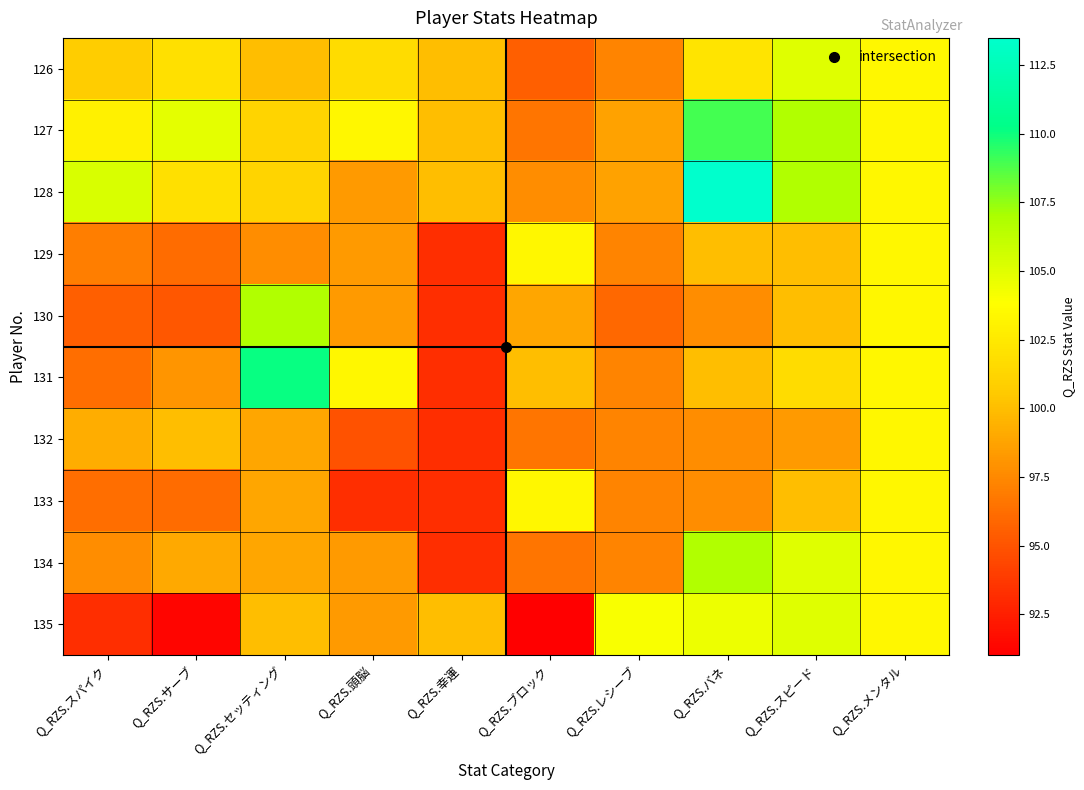

Reading left to right, transcribe all the data shown in this chart.

126: Q_RZS.スパイク=100.7	Q_RZS.サーブ=101.9	Q_RZS.セッティング=100.0	Q_RZS.頭脳=101.7	Q_RZS.幸運=100.0	Q_RZS.ブロック=95.5	Q_RZS.レシーブ=97.3	Q_RZS.バネ=102.2	Q_RZS.スピード=105.1	Q_RZS.メンタル=103.4
127: Q_RZS.スパイク=103.0	Q_RZS.サーブ=104.8	Q_RZS.セッティング=101.1	Q_RZS.頭脳=103.4	Q_RZS.幸運=100.0	Q_RZS.ブロック=96.6	Q_RZS.レシーブ=98.7	Q_RZS.バネ=109.0	Q_RZS.スピード=106.7	Q_RZS.メンタル=103.4
128: Q_RZS.スパイク=105.2	Q_RZS.サーブ=101.9	Q_RZS.セッティング=101.1	Q_RZS.頭脳=98.3	Q_RZS.幸運=100.0	Q_RZS.ブロック=97.8	Q_RZS.レシーブ=98.7	Q_RZS.バネ=113.5	Q_RZS.スピード=106.7	Q_RZS.メンタル=103.4
129: Q_RZS.スパイク=97.0	Q_RZS.サーブ=96.1	Q_RZS.セッティング=97.8	Q_RZS.頭脳=98.3	Q_RZS.幸運=93.3	Q_RZS.ブロック=103.4	Q_RZS.レシーブ=97.3	Q_RZS.バネ=100.0	Q_RZS.スピード=100.0	Q_RZS.メンタル=103.4
130: Q_RZS.スパイク=95.5	Q_RZS.サーブ=95.2	Q_RZS.セッティング=106.7	Q_RZS.頭脳=98.3	Q_RZS.幸運=93.3	Q_RZS.ブロック=98.9	Q_RZS.レシーブ=96.0	Q_RZS.バネ=97.8	Q_RZS.スピード=100.0	Q_RZS.メンタル=103.4
131: Q_RZS.スパイク=96.3	Q_RZS.サーブ=98.1	Q_RZS.セッティング=110.1	Q_RZS.頭脳=103.4	Q_RZS.幸運=93.3	Q_RZS.ブロック=100.0	Q_RZS.レシーブ=97.3	Q_RZS.バネ=100.0	Q_RZS.スピード=101.7	Q_RZS.メンタル=103.4
132: Q_RZS.スパイク=99.3	Q_RZS.サーブ=100.0	Q_RZS.セッティング=98.9	Q_RZS.頭脳=94.9	Q_RZS.幸運=93.3	Q_RZS.ブロック=96.6	Q_RZS.レシーブ=97.3	Q_RZS.バネ=97.8	Q_RZS.スピード=98.3	Q_RZS.メンタル=103.4
133: Q_RZS.スパイク=96.3	Q_RZS.サーブ=96.1	Q_RZS.セッティング=98.9	Q_RZS.頭脳=93.3	Q_RZS.幸運=93.3	Q_RZS.ブロック=103.4	Q_RZS.レシーブ=97.3	Q_RZS.バネ=97.8	Q_RZS.スピード=100.0	Q_RZS.メンタル=103.4
134: Q_RZS.スパイク=97.8	Q_RZS.サーブ=99.0	Q_RZS.セッティング=98.9	Q_RZS.頭脳=98.3	Q_RZS.幸運=93.3	Q_RZS.ブロック=96.6	Q_RZS.レシーブ=97.3	Q_RZS.バネ=106.7	Q_RZS.スピード=105.1	Q_RZS.メンタル=103.4
135: Q_RZS.スパイク=93.3	Q_RZS.サーブ=91.3	Q_RZS.セッティング=100.0	Q_RZS.頭脳=98.3	Q_RZS.幸運=100.0	Q_RZS.ブロック=91.0	Q_RZS.レシーブ=104.0	Q_RZS.バネ=104.5	Q_RZS.スピード=105.1	Q_RZS.メンタル=103.4